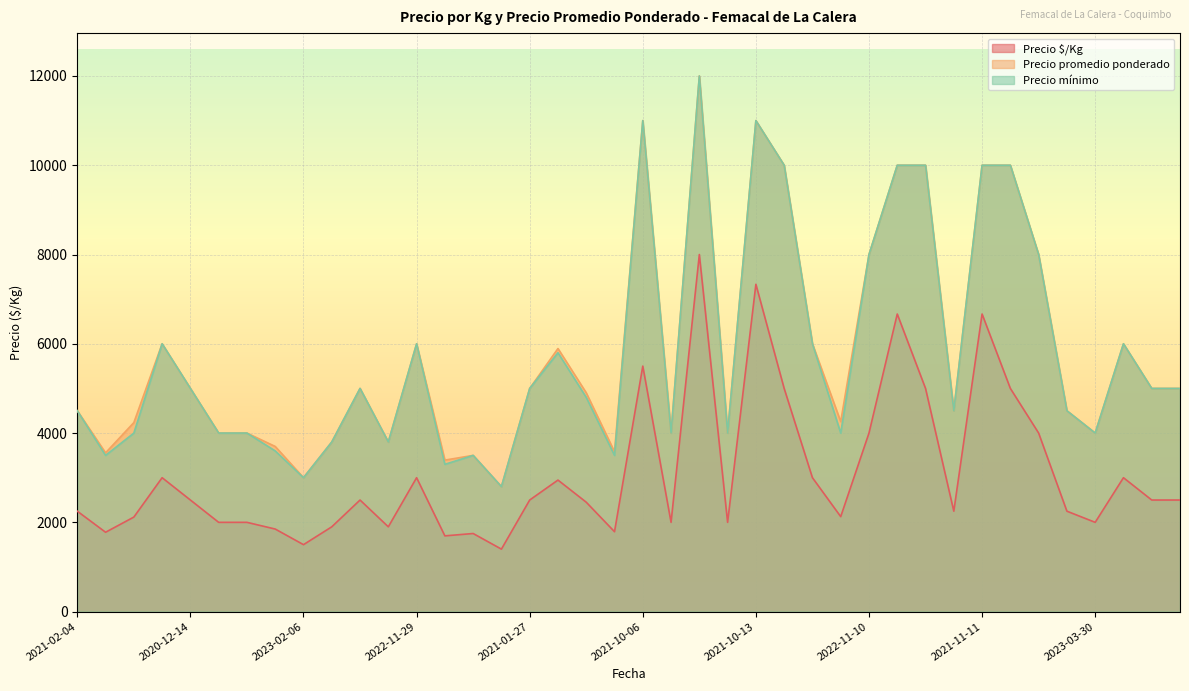

How many lines are shown in the chart?

3